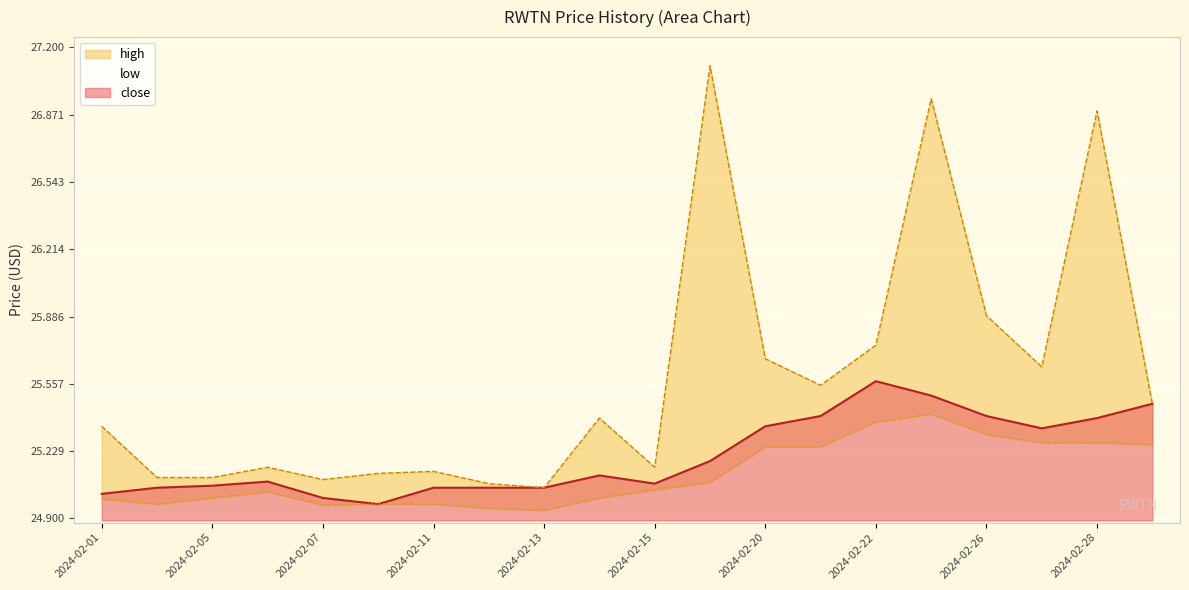

Is it true that close equals 10.2 at 2024-02-01?

False